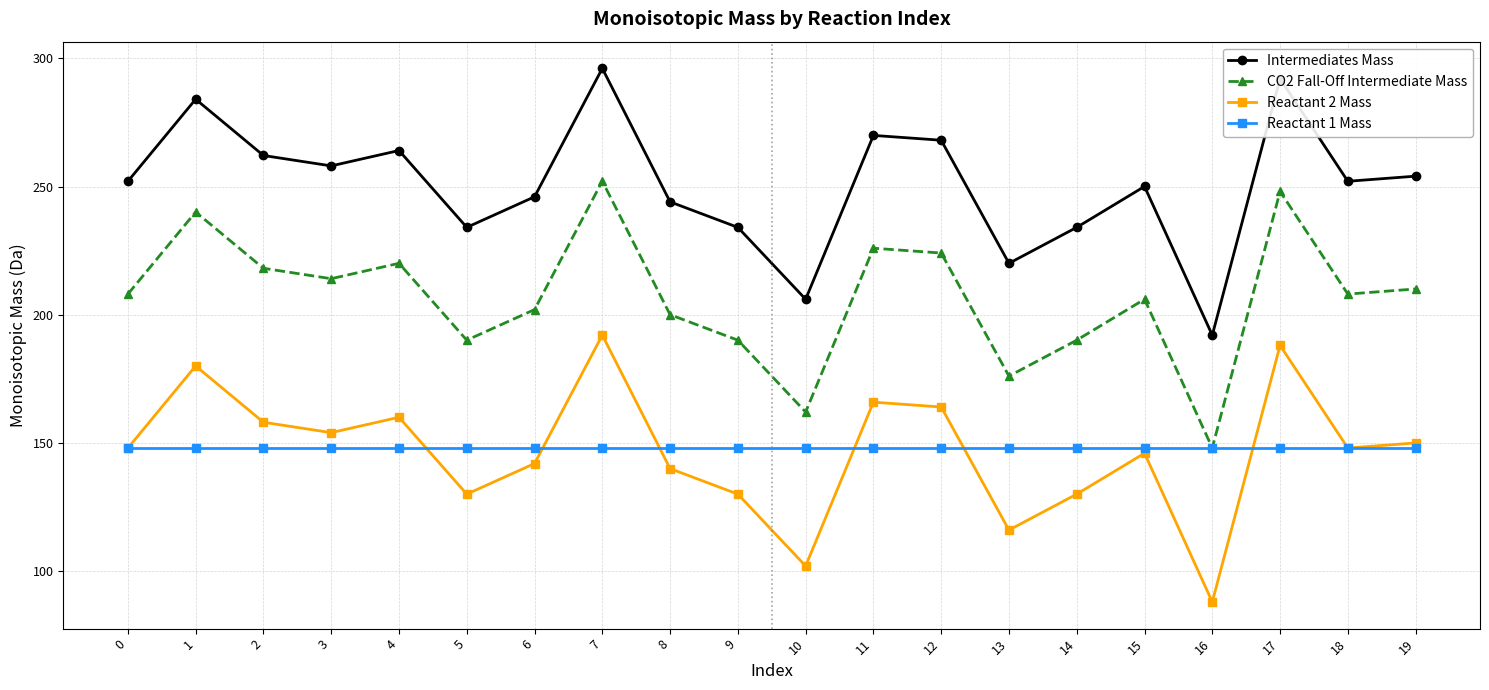

Between 1 and 15, which series saw the biggest shift?

Reactant 2 Mass